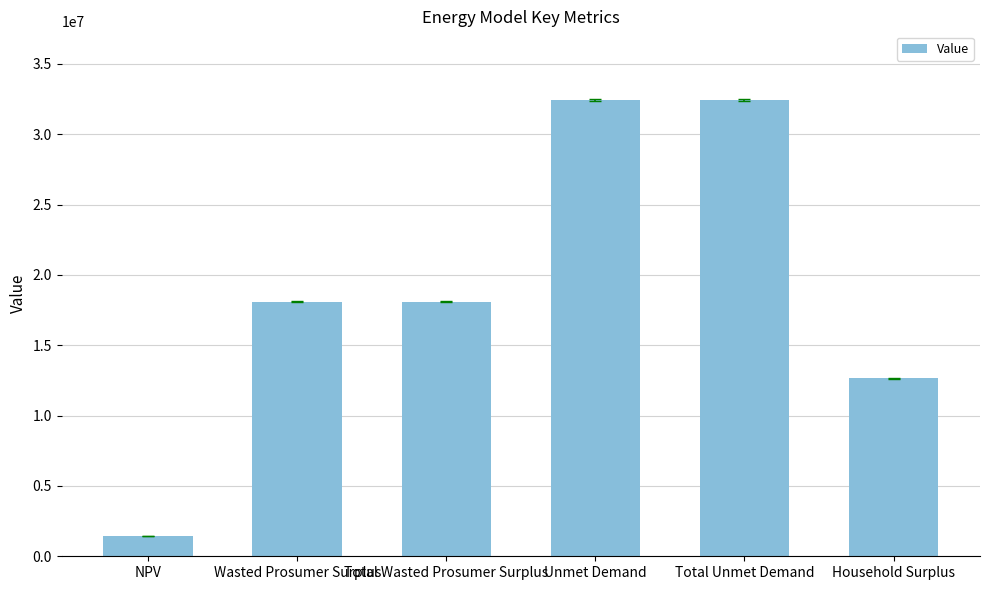

What is the value of the 4th bar from the left?

32453085.2